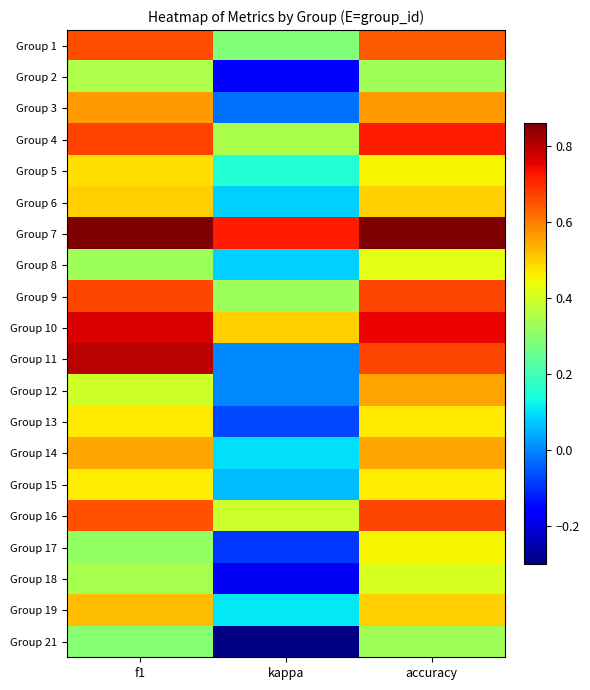

Reading right to left, list all the values displayed in this chart.

Group 1: accuracy=0.6	kappa=0.3	f1=0.7
Group 2: accuracy=0.3	kappa=-0.2	f1=0.4
Group 3: accuracy=0.6	kappa=-0.0	f1=0.6
Group 4: accuracy=0.7	kappa=0.3	f1=0.7
Group 5: accuracy=0.5	kappa=0.2	f1=0.5
Group 6: accuracy=0.5	kappa=0.1	f1=0.5
Group 7: accuracy=0.9	kappa=0.7	f1=0.9
Group 8: accuracy=0.4	kappa=0.1	f1=0.3
Group 9: accuracy=0.7	kappa=0.3	f1=0.7
Group 10: accuracy=0.8	kappa=0.5	f1=0.8
Group 11: accuracy=0.7	kappa=0.0	f1=0.8
Group 12: accuracy=0.6	kappa=0.0	f1=0.4
Group 13: accuracy=0.5	kappa=-0.1	f1=0.5
Group 14: accuracy=0.5	kappa=0.1	f1=0.5
Group 15: accuracy=0.5	kappa=0.1	f1=0.5
Group 16: accuracy=0.7	kappa=0.4	f1=0.7
Group 17: accuracy=0.5	kappa=-0.1	f1=0.3
Group 18: accuracy=0.4	kappa=-0.2	f1=0.3
Group 19: accuracy=0.5	kappa=0.1	f1=0.5
Group 21: accuracy=0.3	kappa=-0.3	f1=0.3